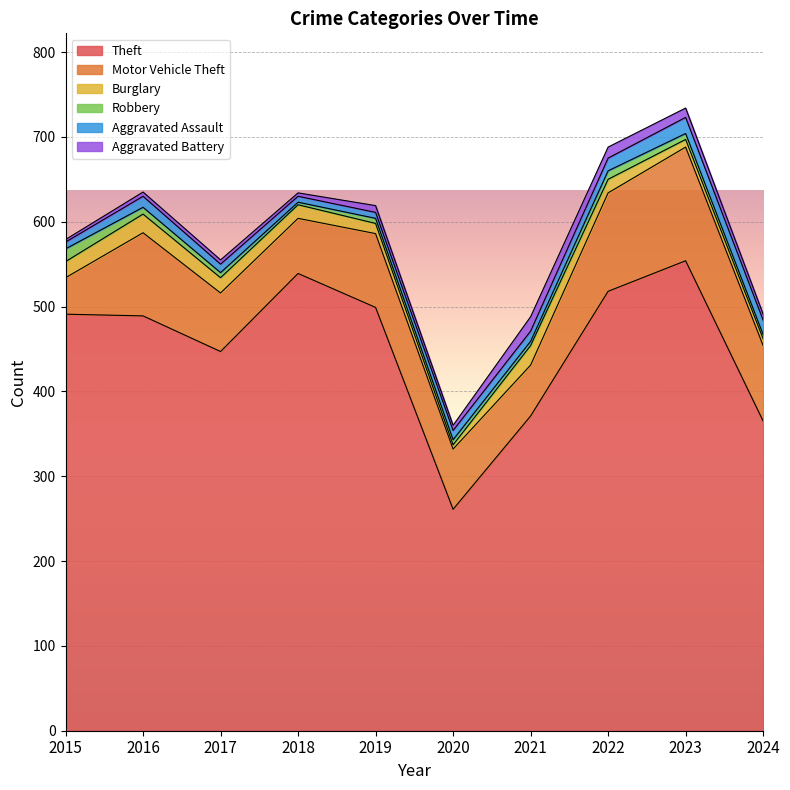

Which category has the lowest value in the Motor Vehicle Theft series?

2015